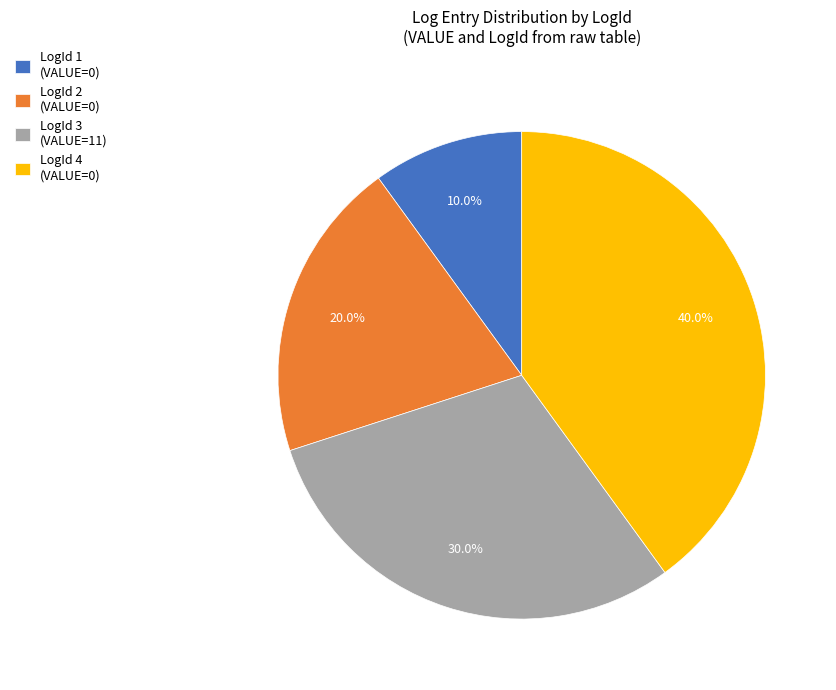

Is there a majority slice in this chart?

No